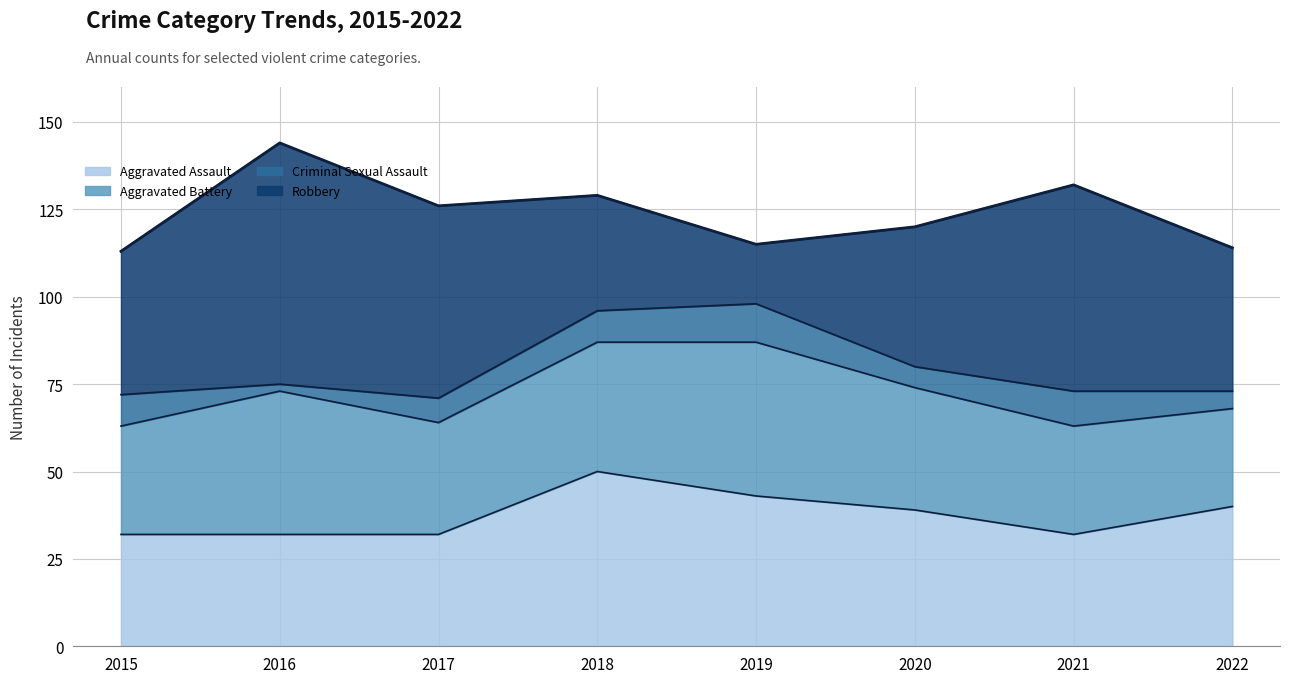

Is it true that Aggravated Battery equals 58 at 2016?

False